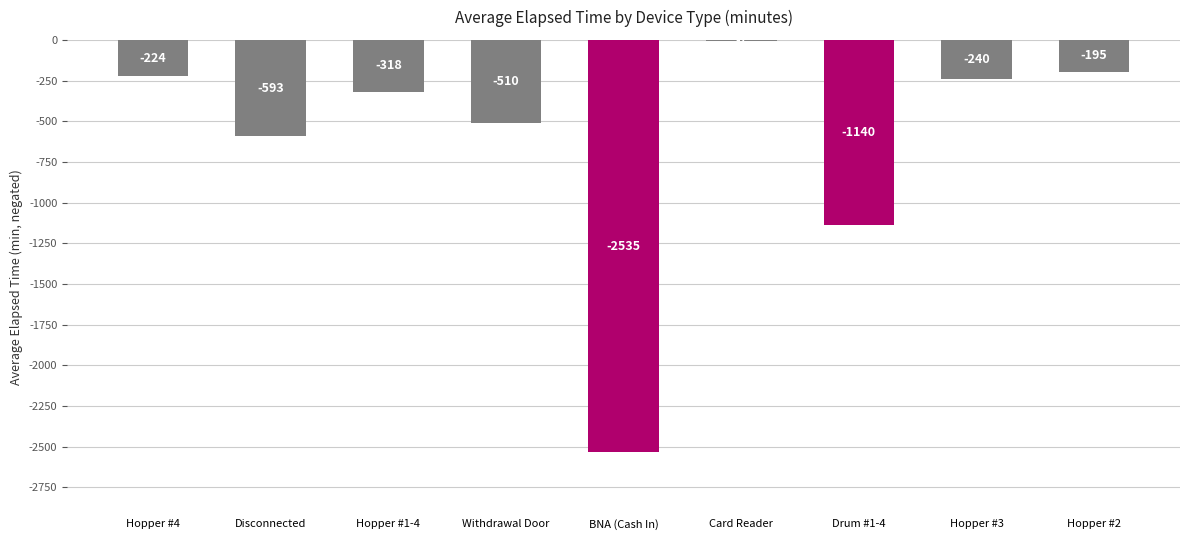

What is the sum of the values at Withdrawal Door and Hopper #2?

-705